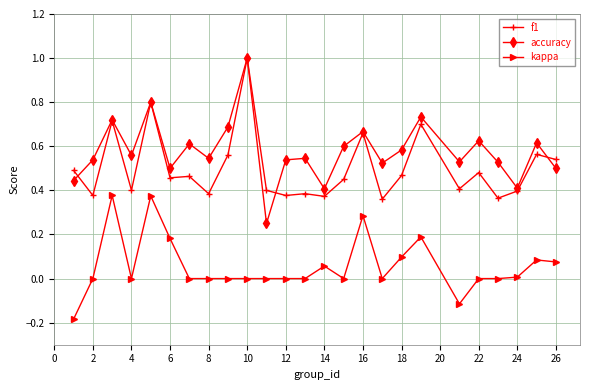

At how many categories does at least one series exceed 0?

25